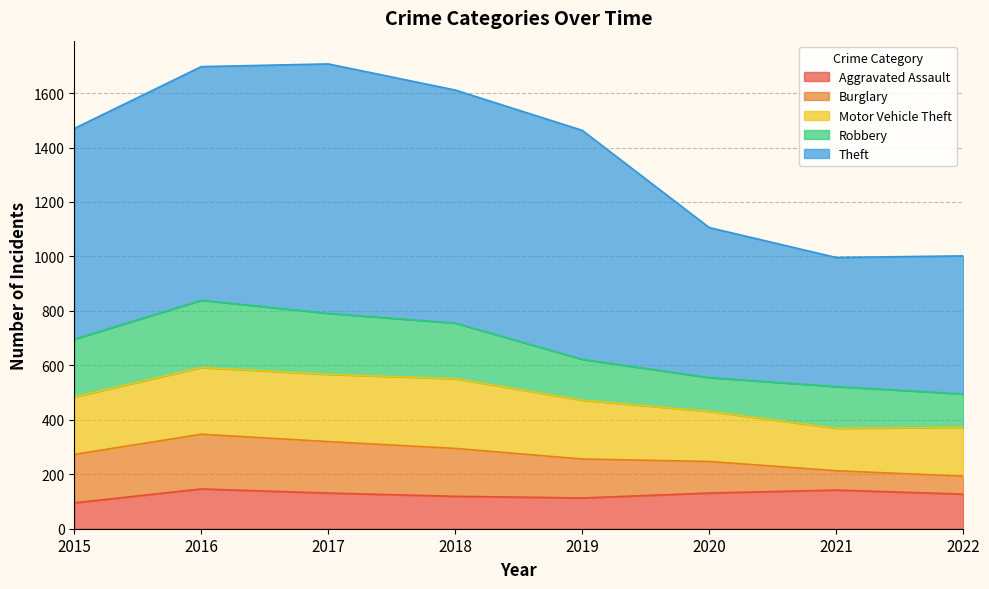

What is the difference between the maximum and second lowest values in the Aggravated Assault series?

33